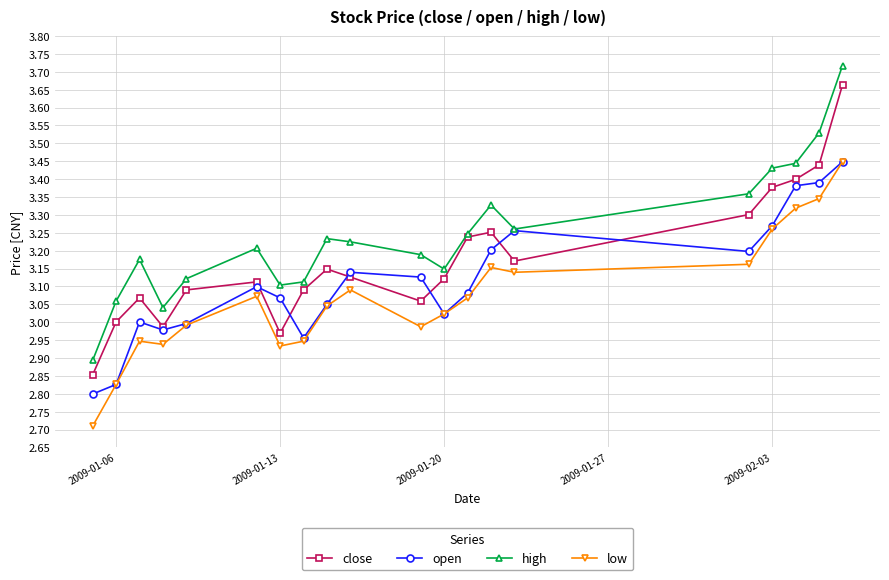

Which series has the widest spread of values?

high